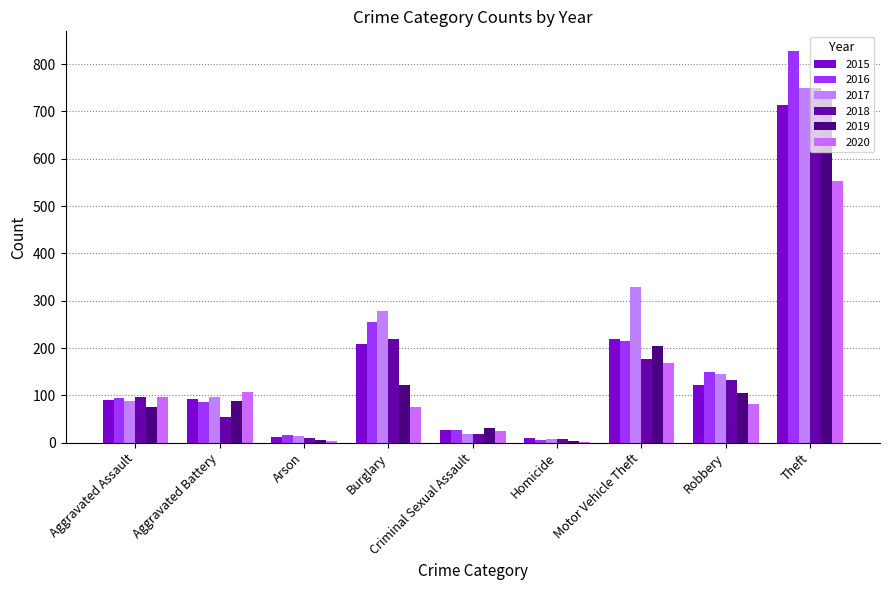

Are the bars grouped side by side (vs. stacked)?

Yes